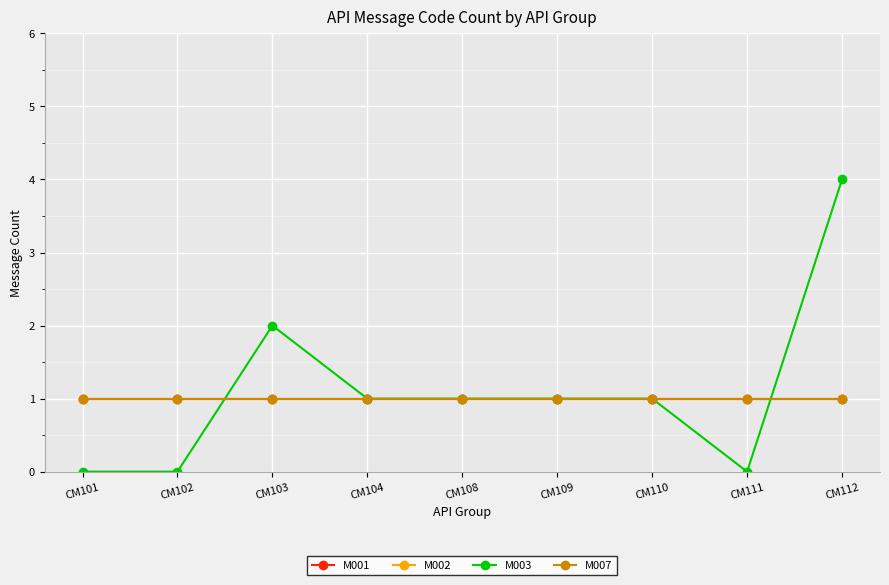

Is it true that M001 equals 1 at CM102?

True